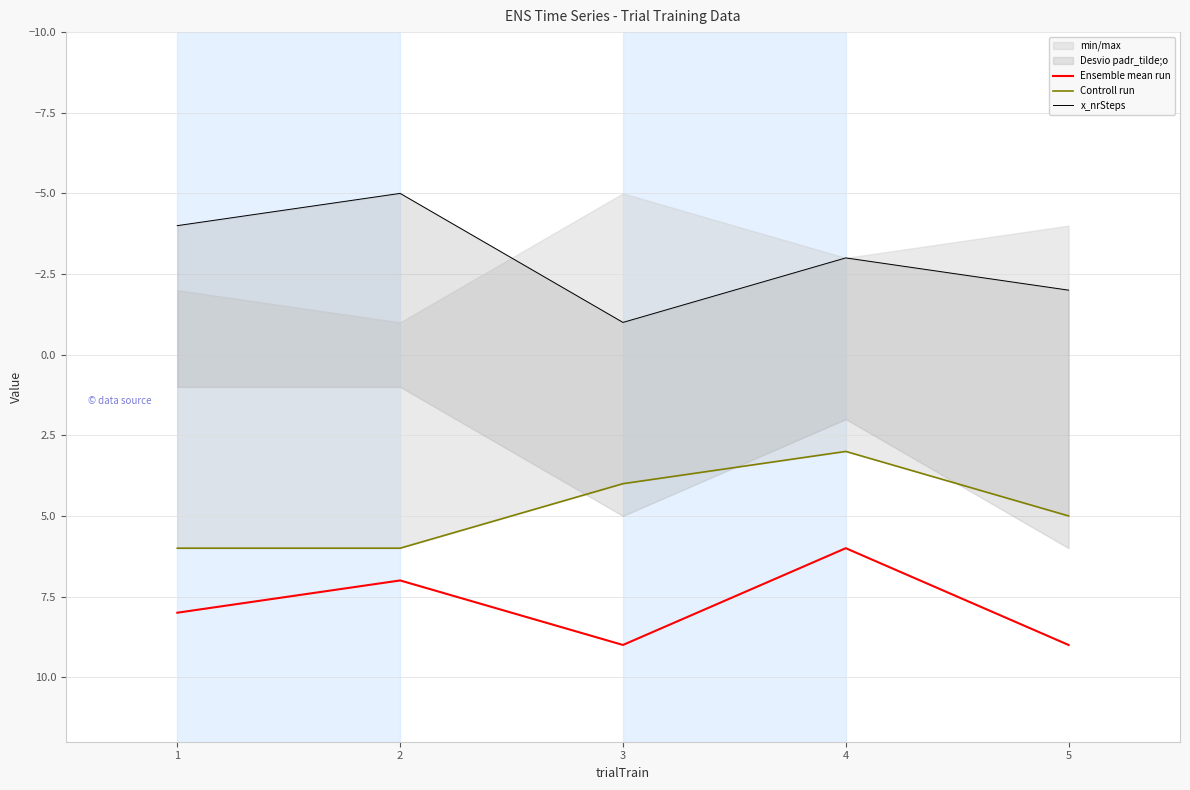

What is the smallest value displayed?

-5